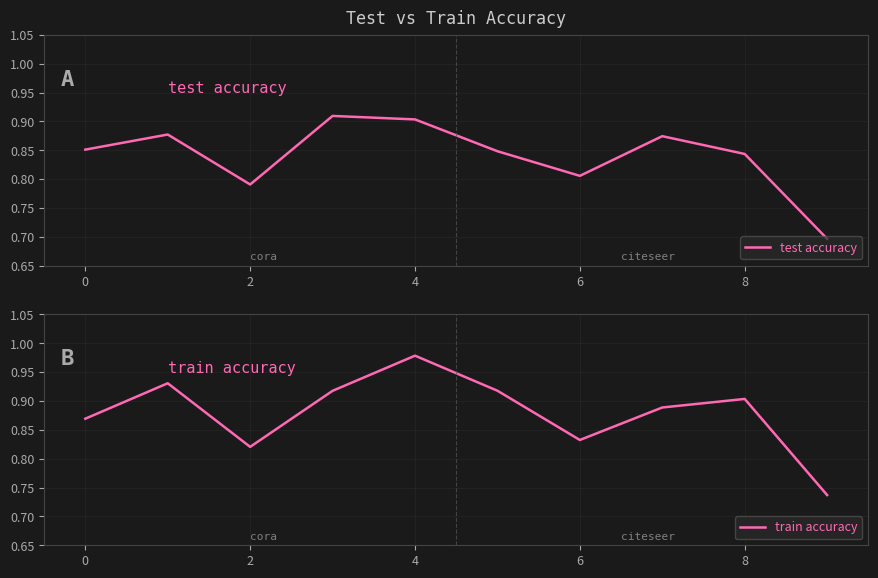

What is the minimum value for test accuracy?

0.7